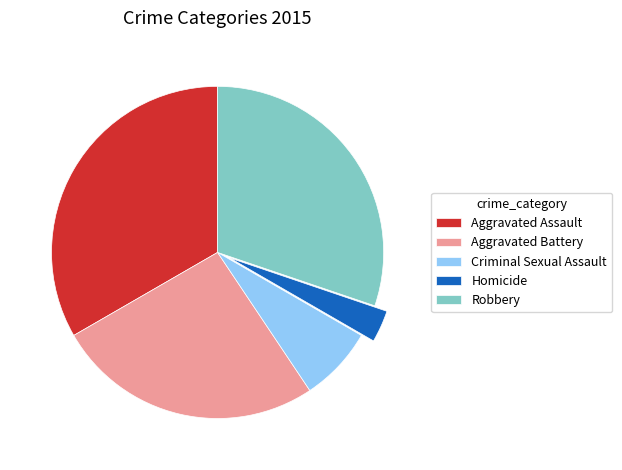

Which category has the smallest portion of the pie?

Homicide